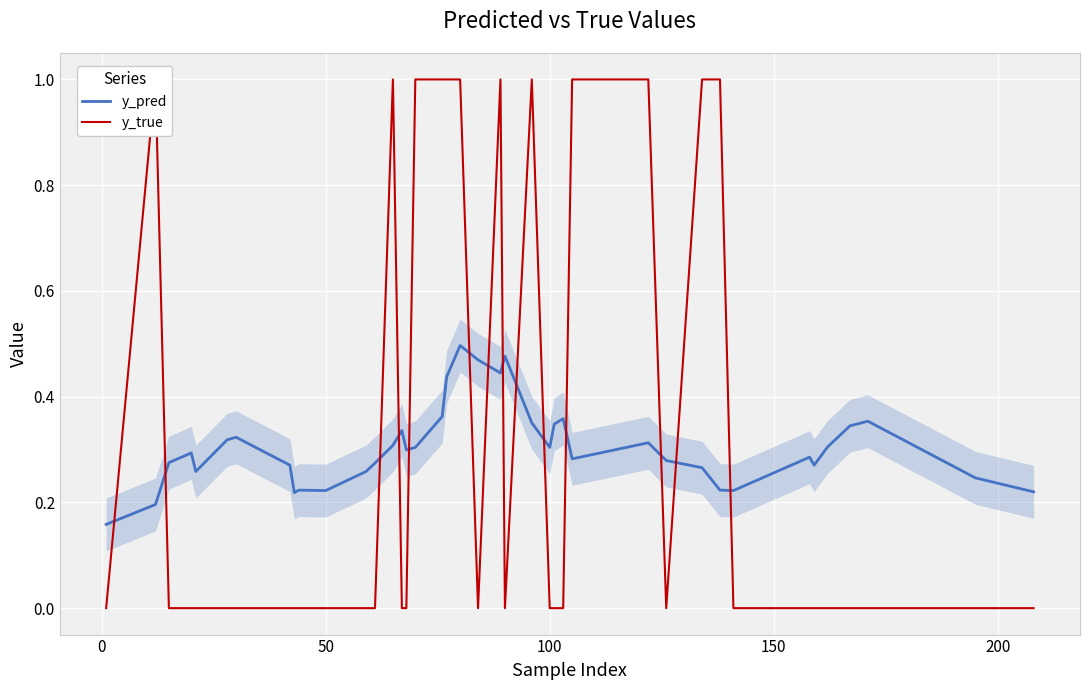

True or false: y_true and y_pred cross at least once.

True